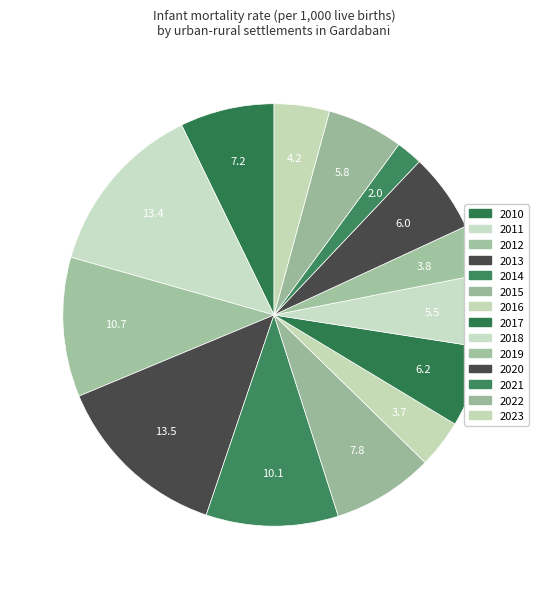

How many segments does this pie chart have?

14